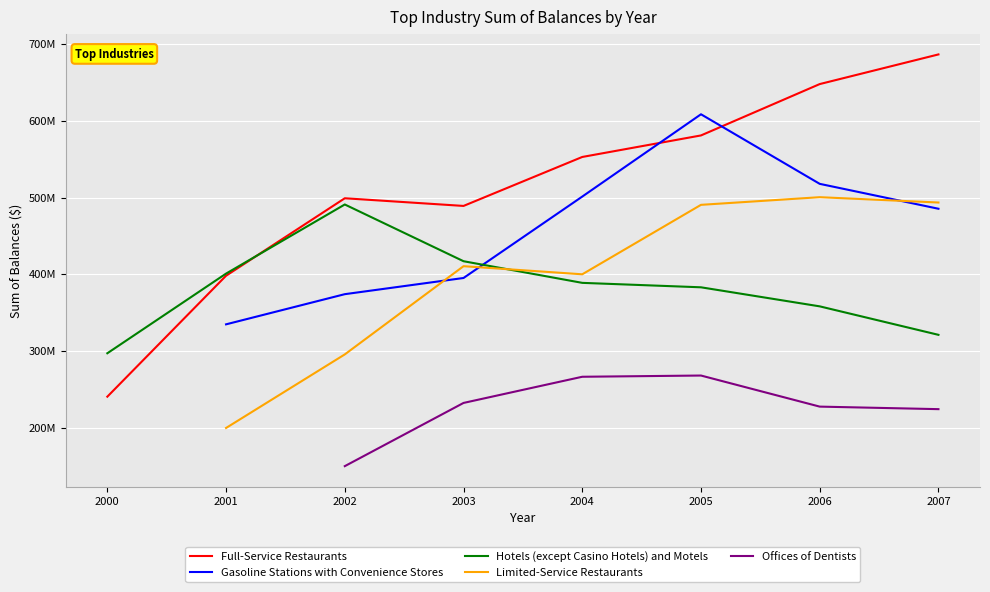

At which category does the chart reach its peak across all series?

2007